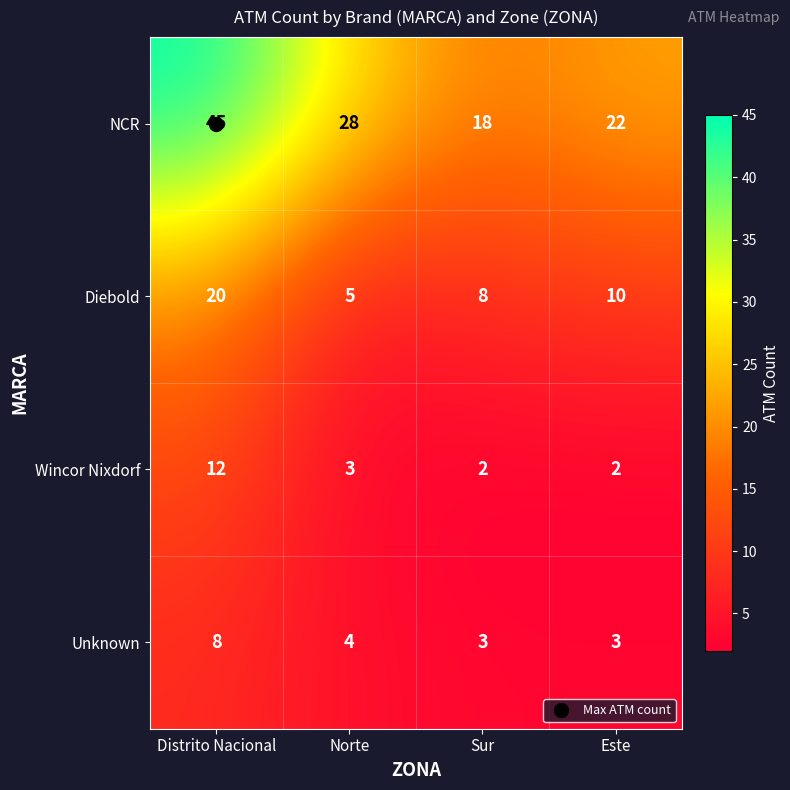

Is it true that Diebold equals 13 at Sur?

False